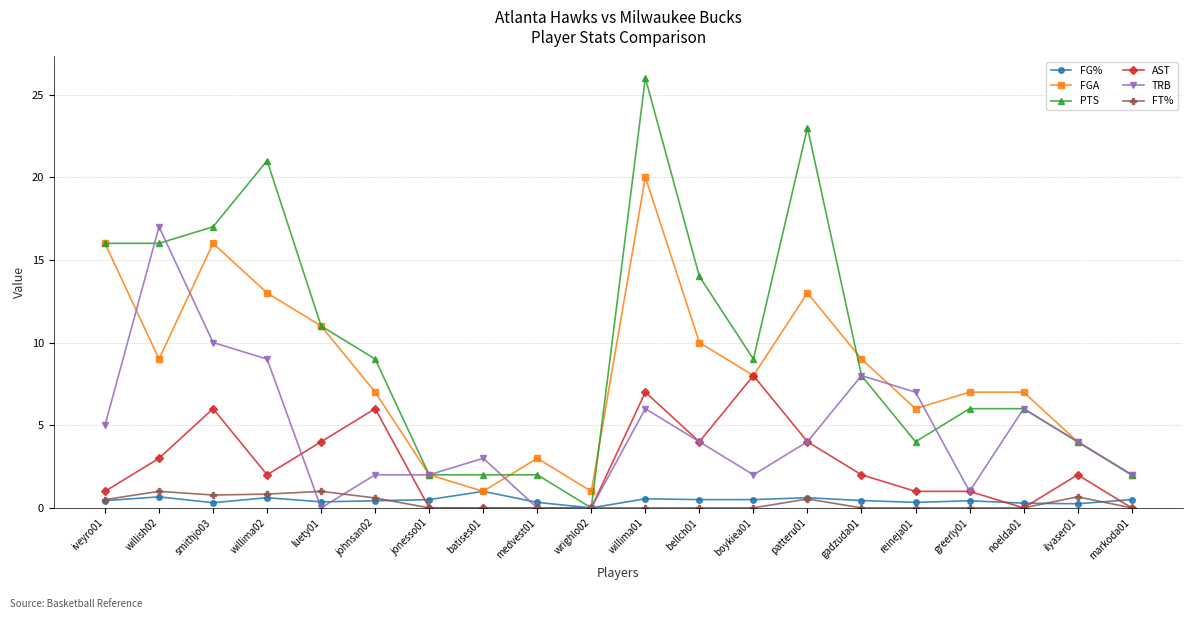

At which label is FG% closest to 0?

wrighlo02